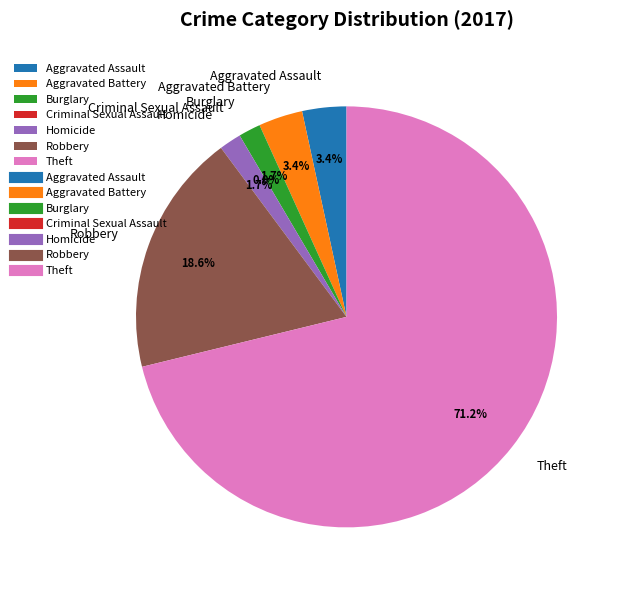

Does any single category account for the majority?

Yes